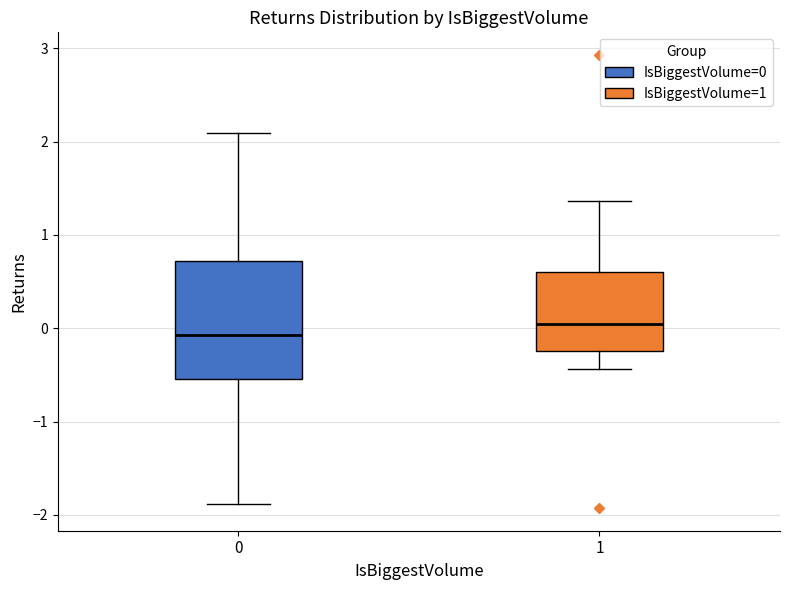

Where does the upper whisker of the box at x = 1 end on the y-axis? The values are not printed on the chart, so give them approximately, as read against the axis.

1.4